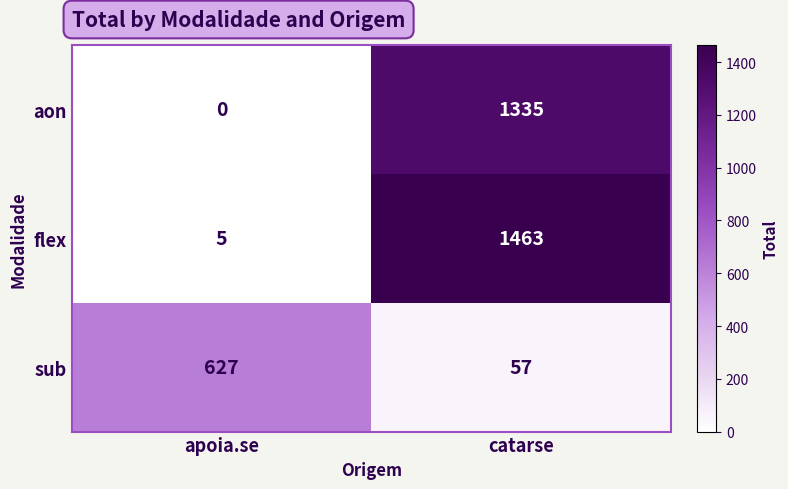

The aon series shows 612 at apoia.se. True or false?

False